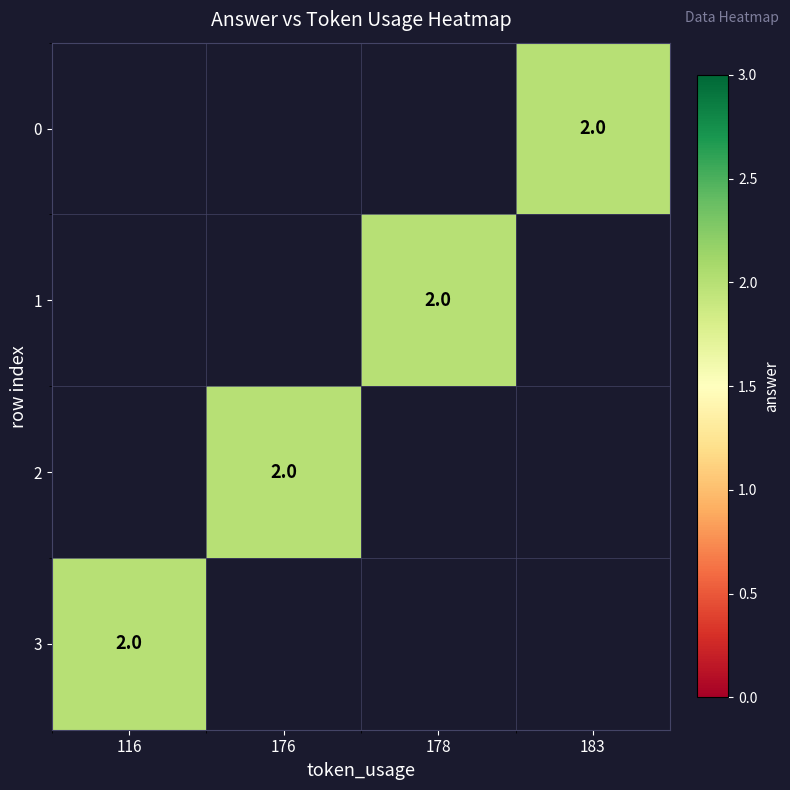

List the series in order of their peak value, highest first.

0, 1, 2, 3